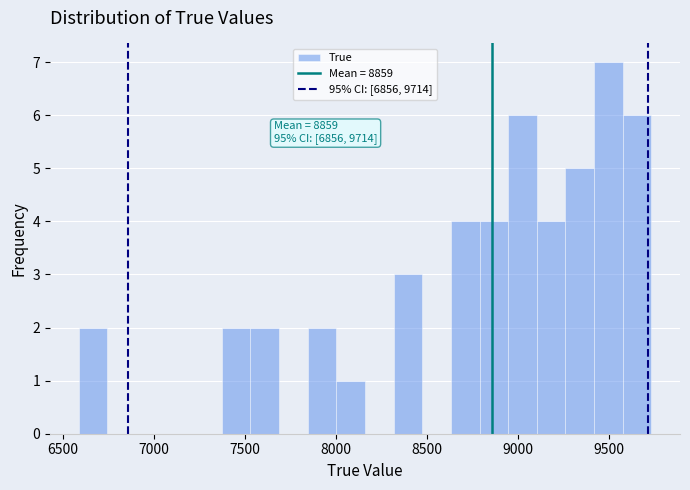

Around what value on the x-axis is the tallest bar? Give the approximate position of its centre, as read against the axis.

9500